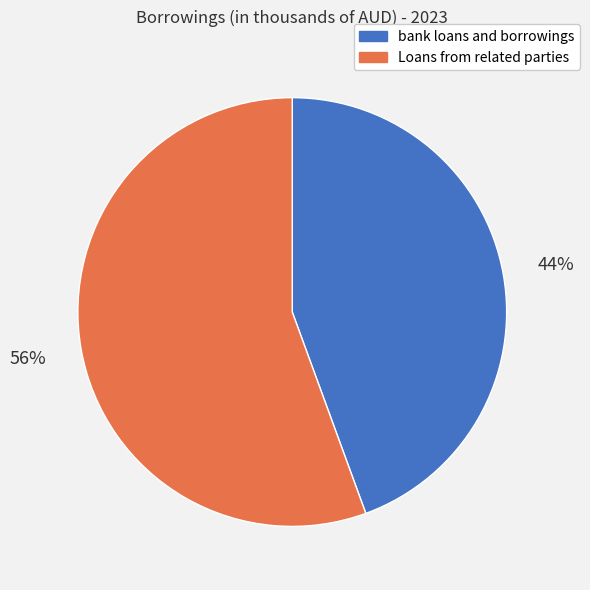

Which slice represents more than half of the pie?

Loans from related parties